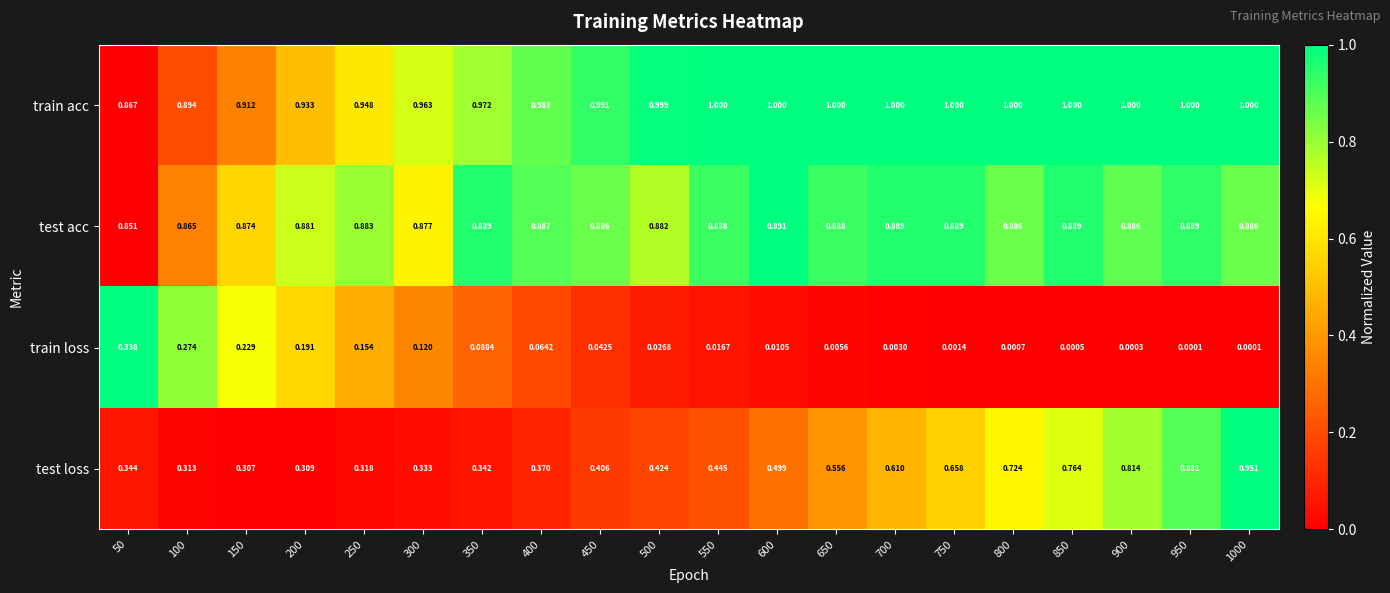

At 100, list the series in order from smallest to largest.

train loss, test loss, test acc, train acc